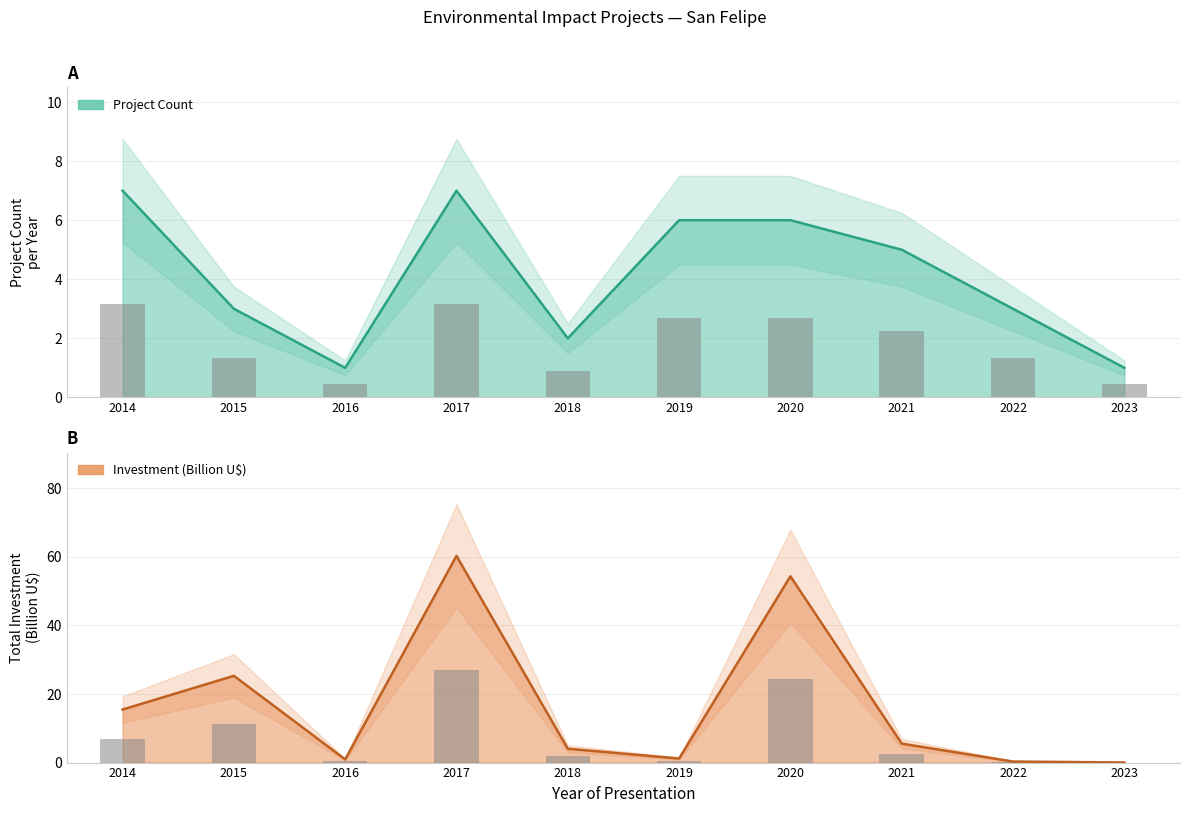

Read the Investment (MMU$) value at 2016.

0.9